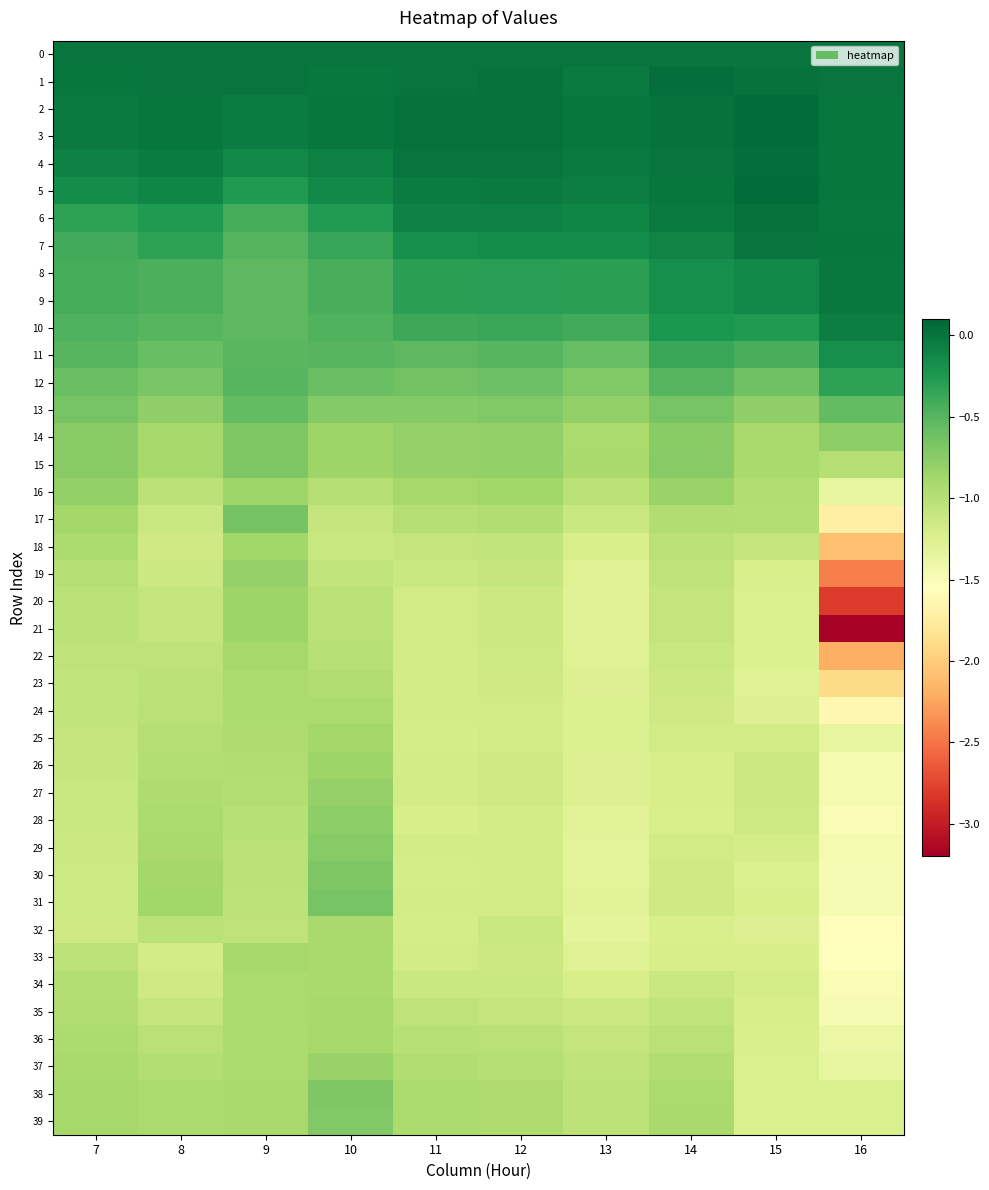

How many categories are shown in the chart?

10